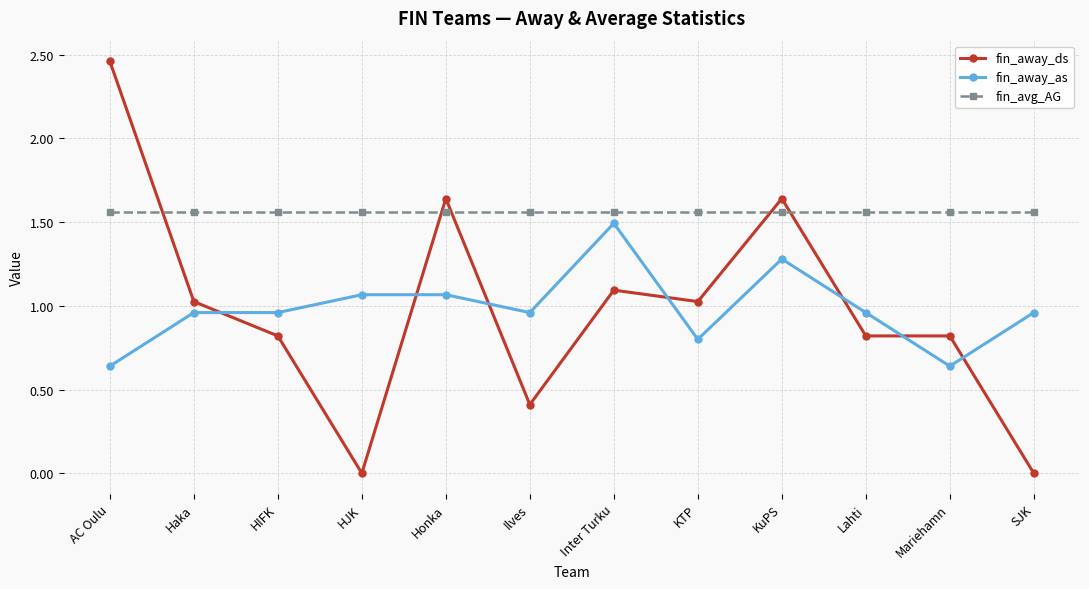

True or false: fin_away_as has a value of 1.1 at Mariehamn.

False